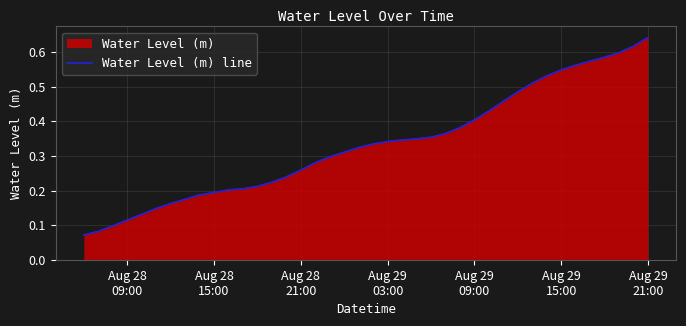

What is the difference between the second highest and second lowest values?

0.5